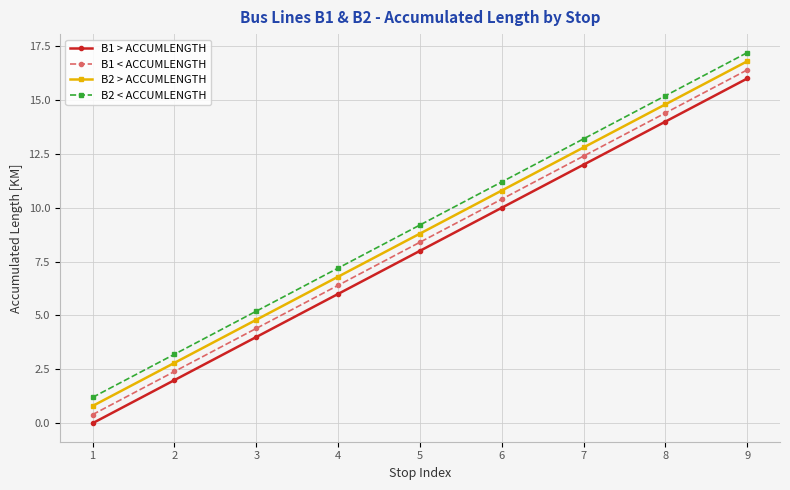

Reading left to right, what are all the values shown in this chart?

B1 > ACCUMLENGTH: 1=0.0	2=2.0	3=4.0	4=6.0	5=8.0	6=10.0	7=12.0	8=14.0	9=16.0
B1 < ACCUMLENGTH: 1=0.4	2=2.4	3=4.4	4=6.4	5=8.4	6=10.4	7=12.4	8=14.4	9=16.4
B2 > ACCUMLENGTH: 1=0.8	2=2.8	3=4.8	4=6.8	5=8.8	6=10.8	7=12.8	8=14.8	9=16.8
B2 < ACCUMLENGTH: 1=1.2	2=3.2	3=5.2	4=7.2	5=9.2	6=11.2	7=13.2	8=15.2	9=17.2